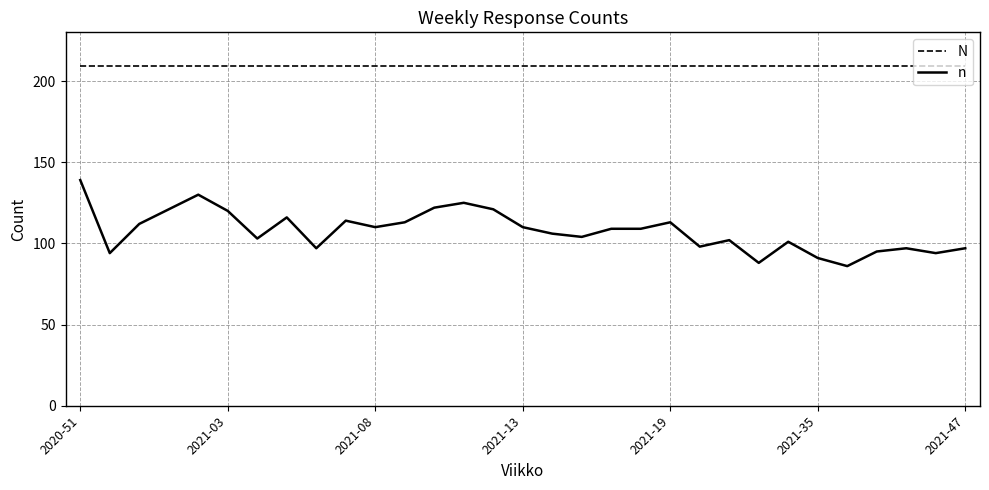

What is the highest value of the n series?

139